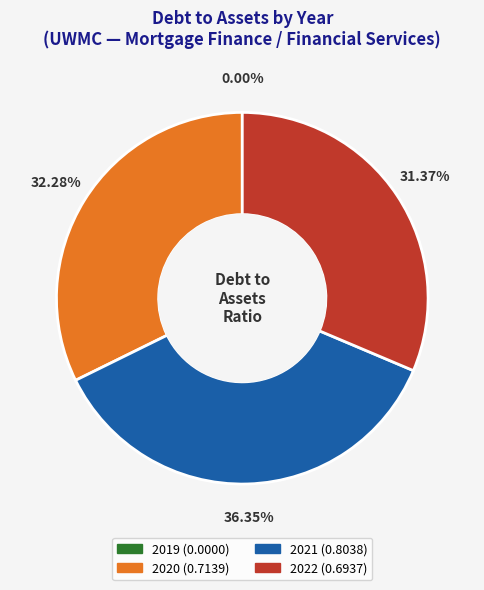

To the nearest percent, what is the average slice percentage?

25%